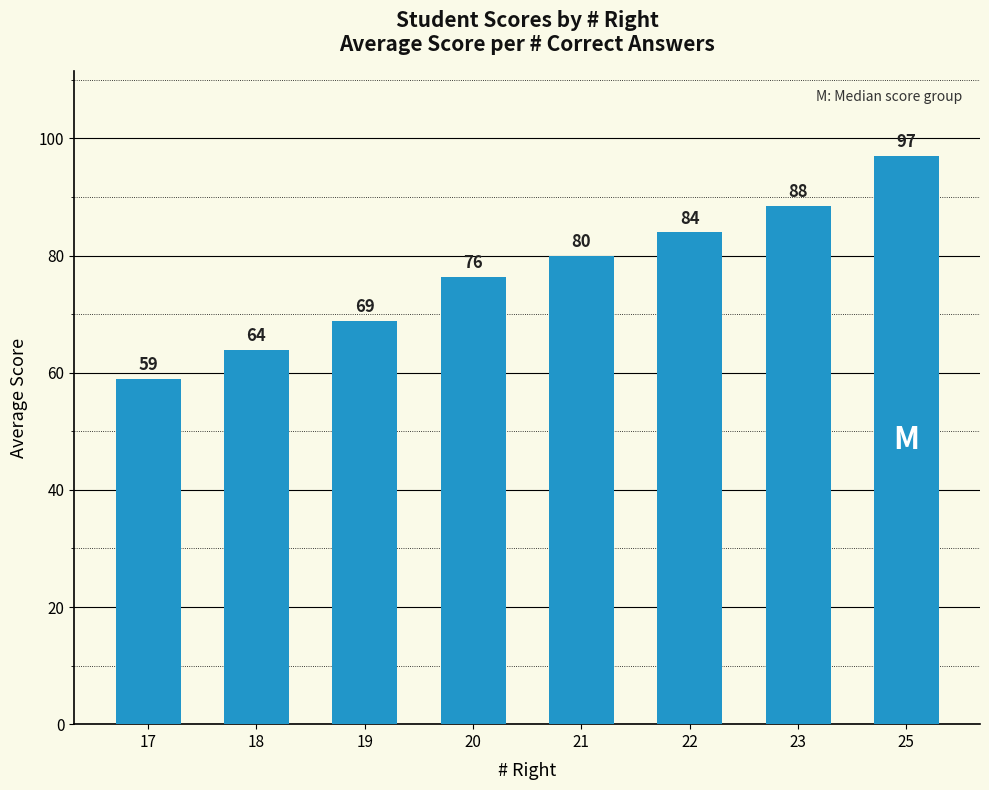

Read the value at 21.

80.0